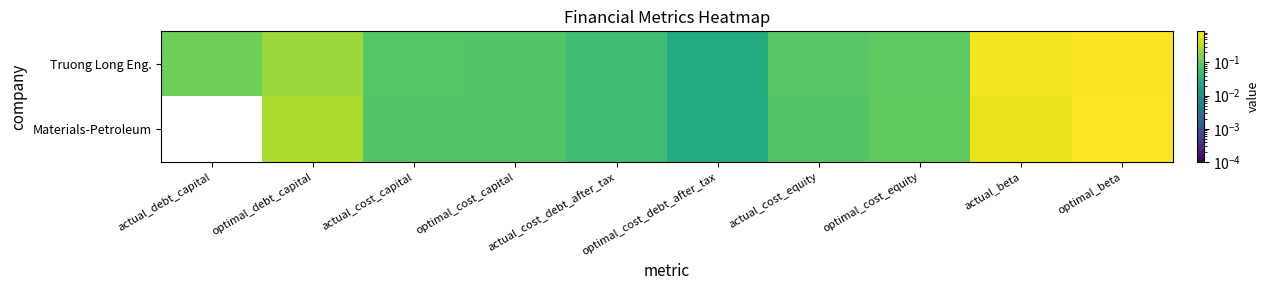

At actual_cost_debt_after_tax, list the series in order from largest to smallest.

Truong Long Eng., Materials-Petroleum